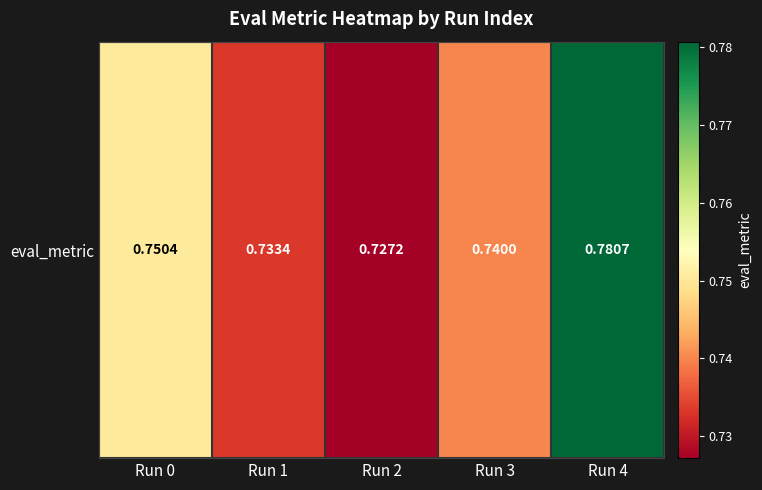

The chart shows a value of 0.3 at Run 0. True or false?

False